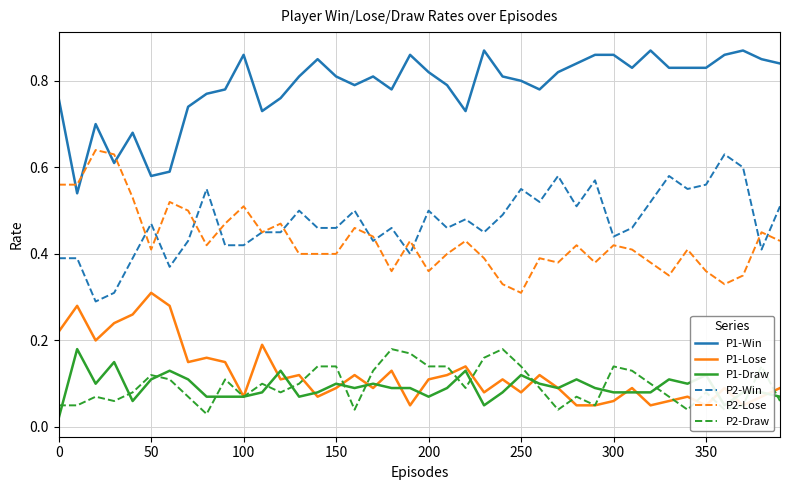

How many lines are shown in the chart?

6